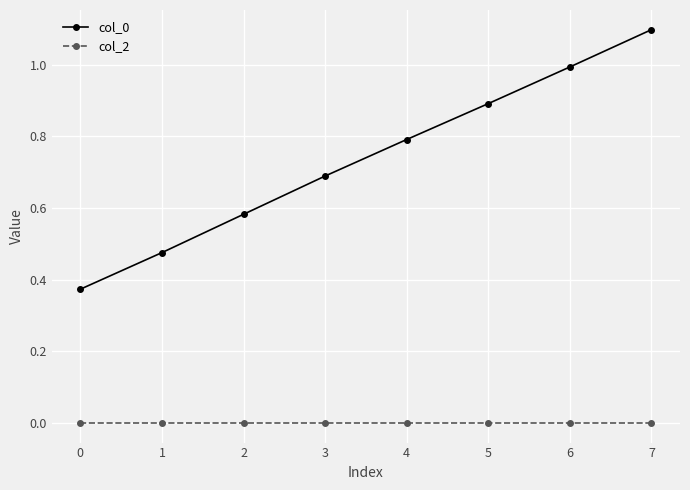

What are all the series names shown in the legend?

col_0, col_2